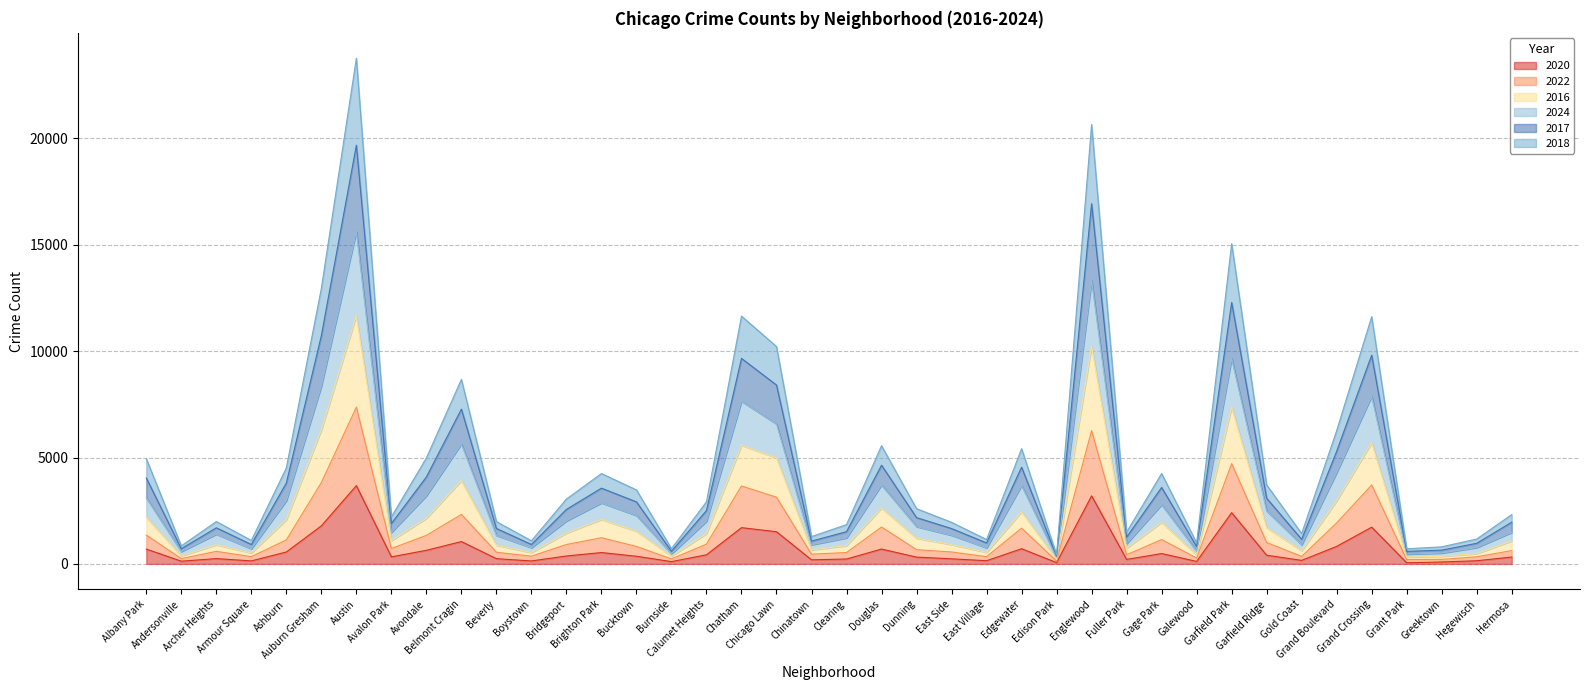

True or false: 2024 has a value of 3106 at Albany Park.

True